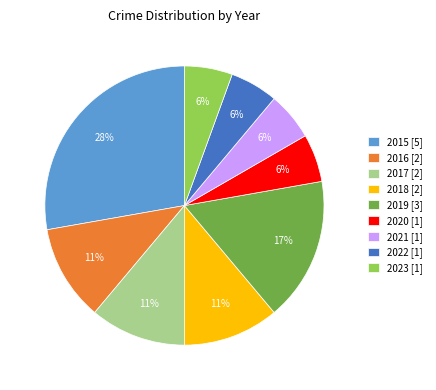

To the nearest percent, what is the average slice percentage?

11%